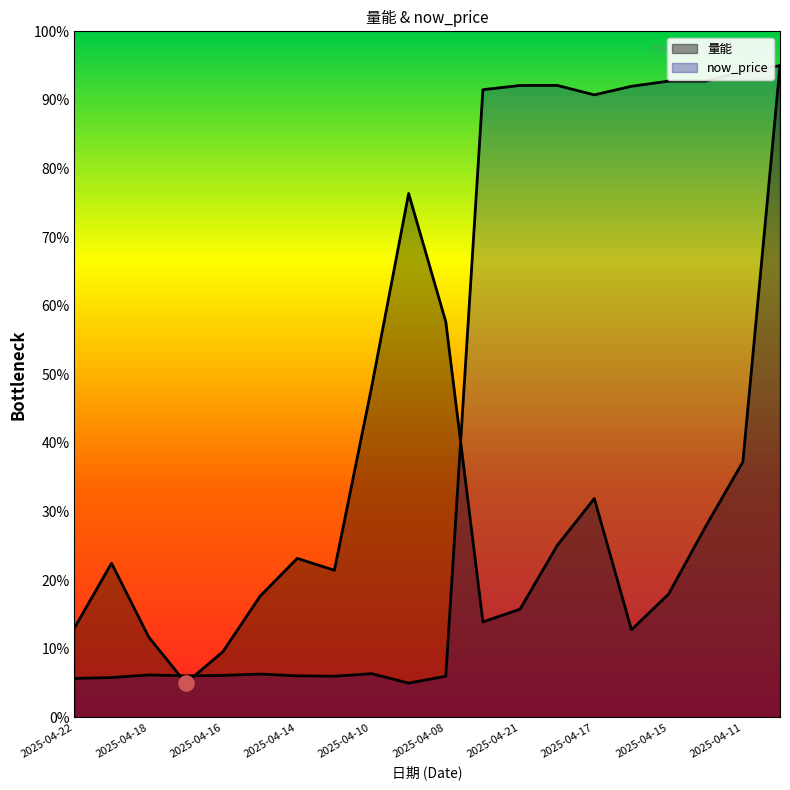

What are all the series names shown in the legend?

量能, now_price